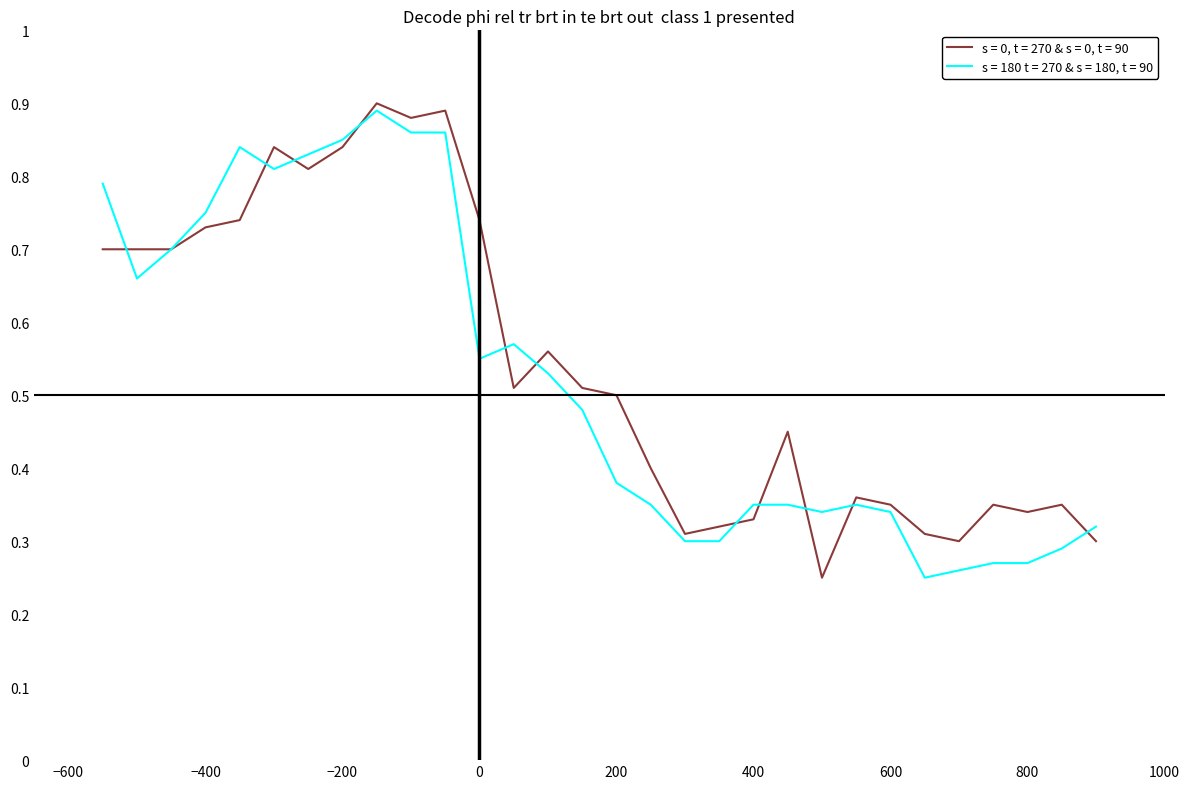

List the series in order of their overall mean, lowest first.

s = 180 t = 270 & s = 180, t = 90, s = 0, t = 270 & s = 0, t = 90